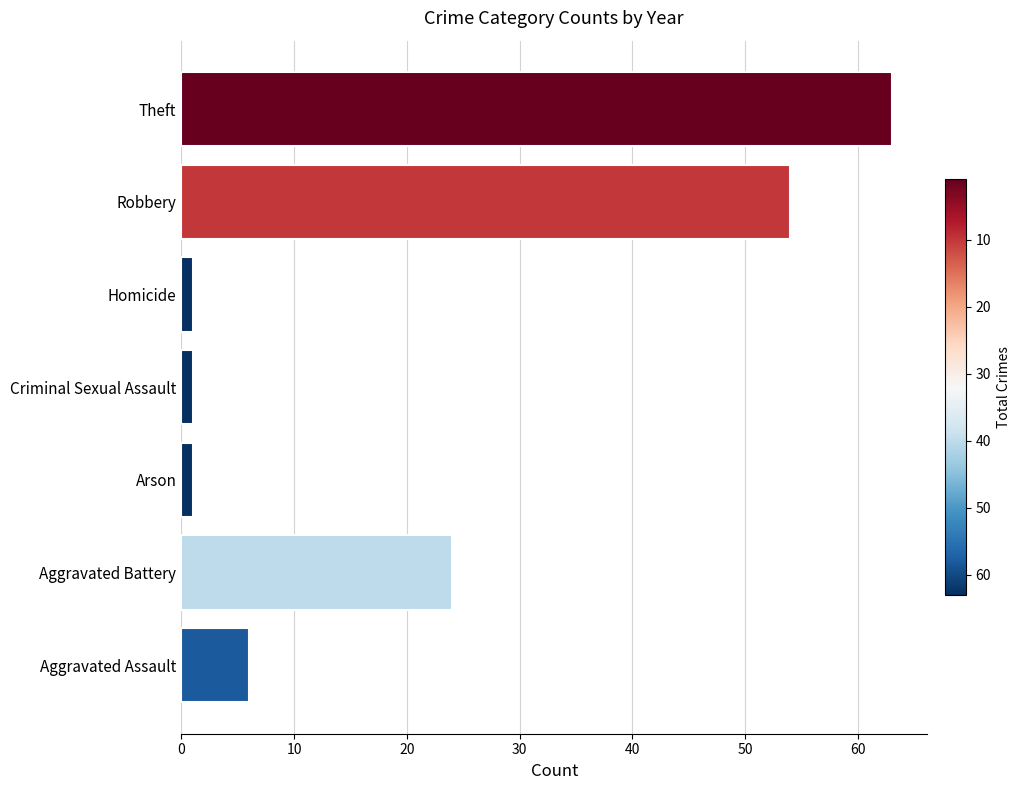

What is the maximum value shown in the chart?

63